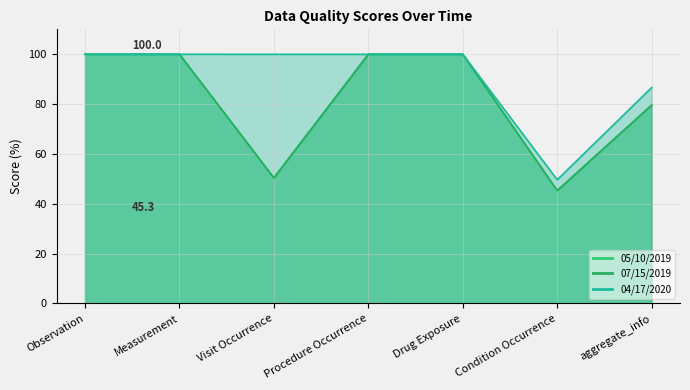

At which category does 07/15/2019 line reach its first local valley?

Visit Occurrence